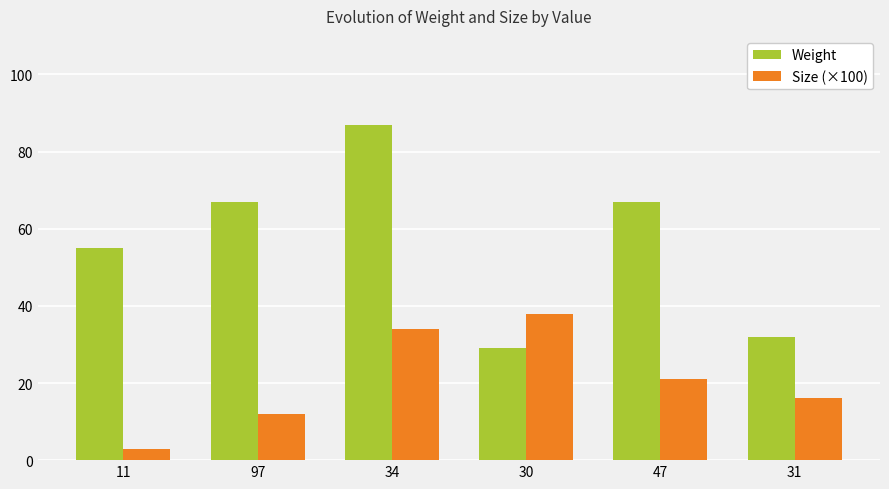

What is the difference between the maximum and second lowest values in the Size (×100) series?

26